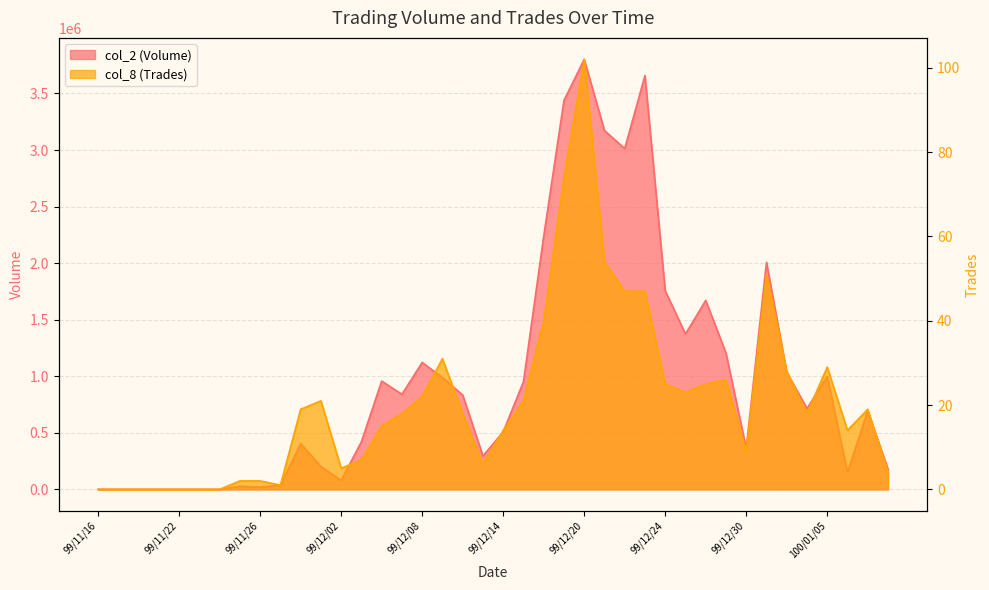

How many interior local valleys does the col_2 (Volume) series have?

9